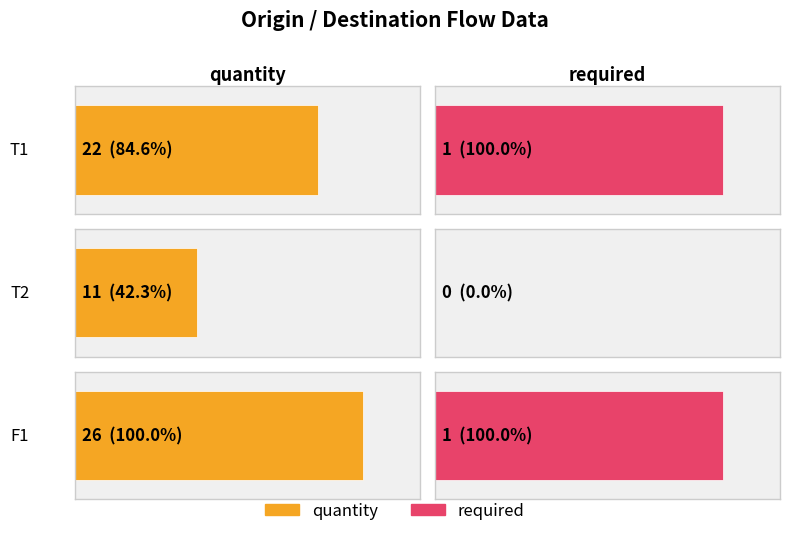

What is the label of the 2nd bar from the right?

T2